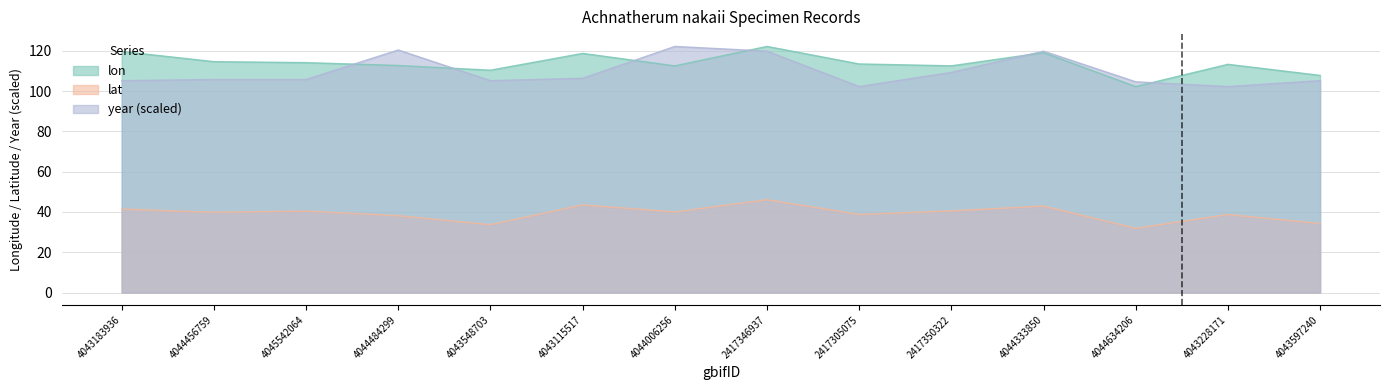

After their last crossing, which series has the higher values: lon or year?

lon